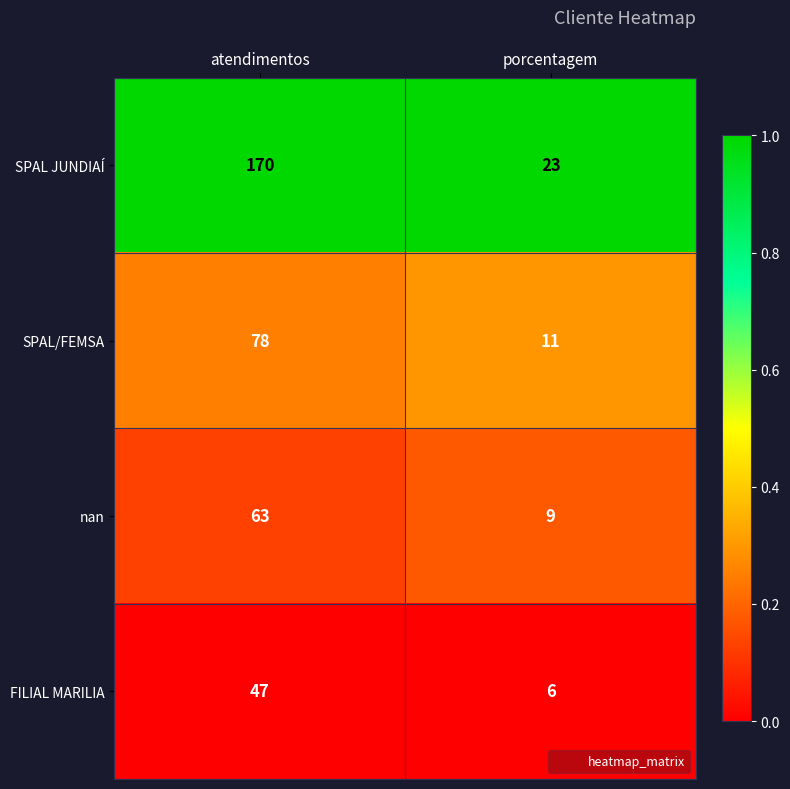

Rank the categories by SPAL/FEMSA value from highest to lowest.

atendimentos, porcentagem